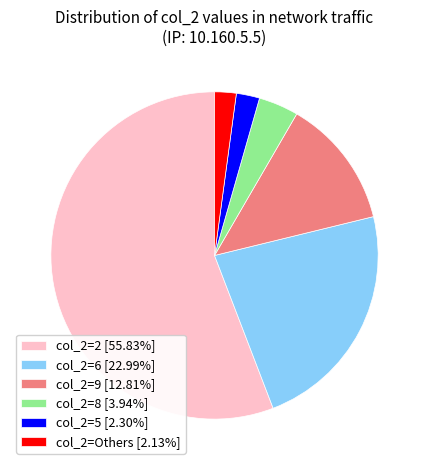

Do col_2=8 [3.94%] and col_2=Others [2.13%] together represent more than half of the pie?

No